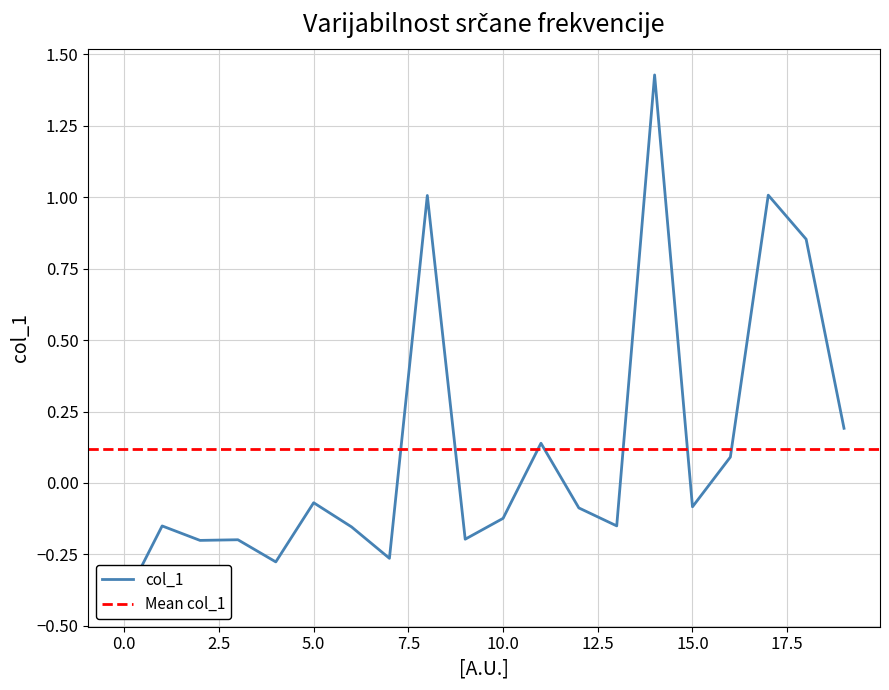

How many interior local peaks (higher than both neighbors) does the data have?

7